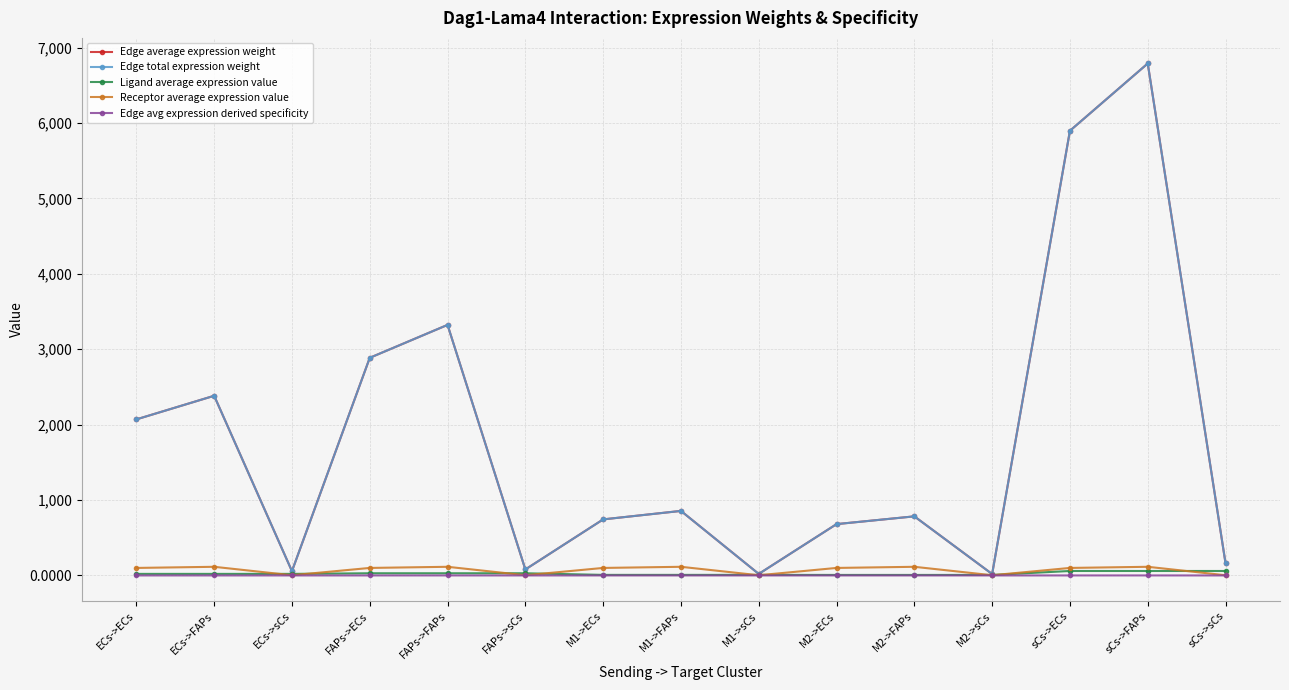

Reading left to right, transcribe all the data shown in this chart.

Edge average expression weight: 2069.3	2382.3	56.9	2885.7	3322.1	79.4	743.3	855.7	20.5	680.6	783.6	18.7	5896.4	6788.1	162.3
Edge total expression weight: 2069.3	2382.3	56.9	2885.7	3322.1	79.4	743.3	855.7	20.5	680.6	783.6	18.7	5896.4	6788.1	162.3
Ligand average expression value: 20.8	20.8	20.8	29.0	29.0	29.0	7.5	7.5	7.5	6.8	6.8	6.8	59.2	59.2	59.2
Receptor average expression value: 99.7	114.7	2.7	99.7	114.7	2.7	99.7	114.7	2.7	99.7	114.7	2.7	99.7	114.7	2.7
Edge avg expression derived specificity: 0.1	0.1	0.0	0.1	0.1	0.0	0.0	0.0	0.0	0.0	0.0	0.0	0.2	0.3	0.0